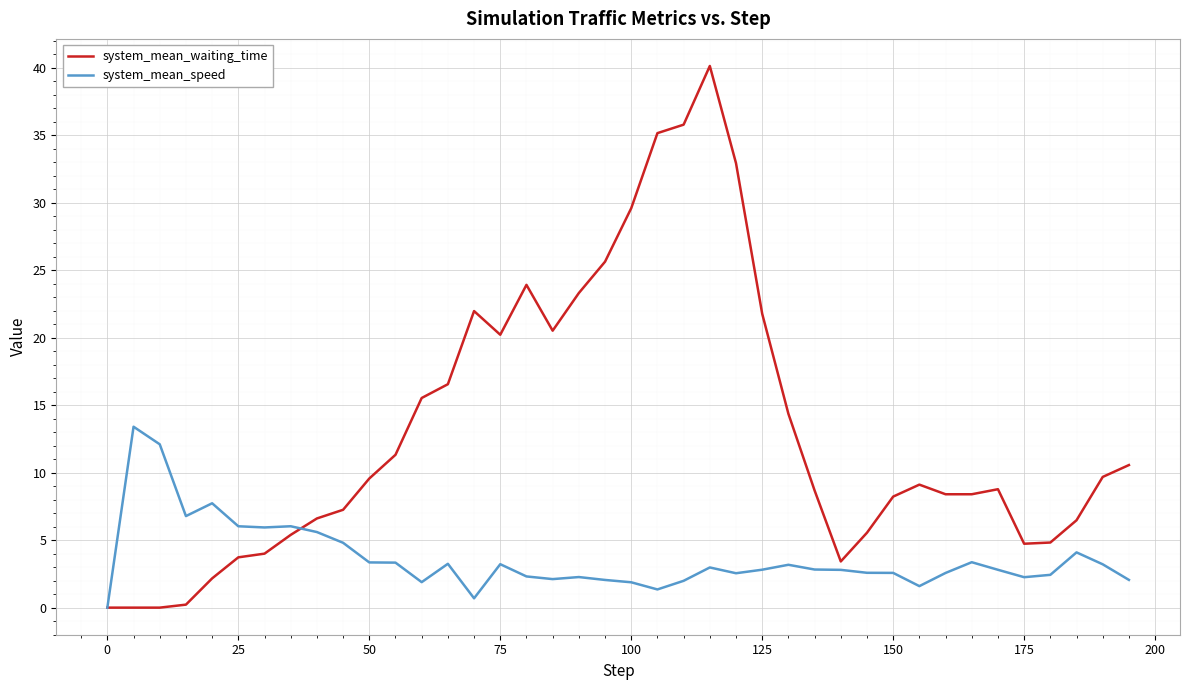

Rank the series by their average value, from highest to lowest.

system_mean_waiting_time, system_mean_speed